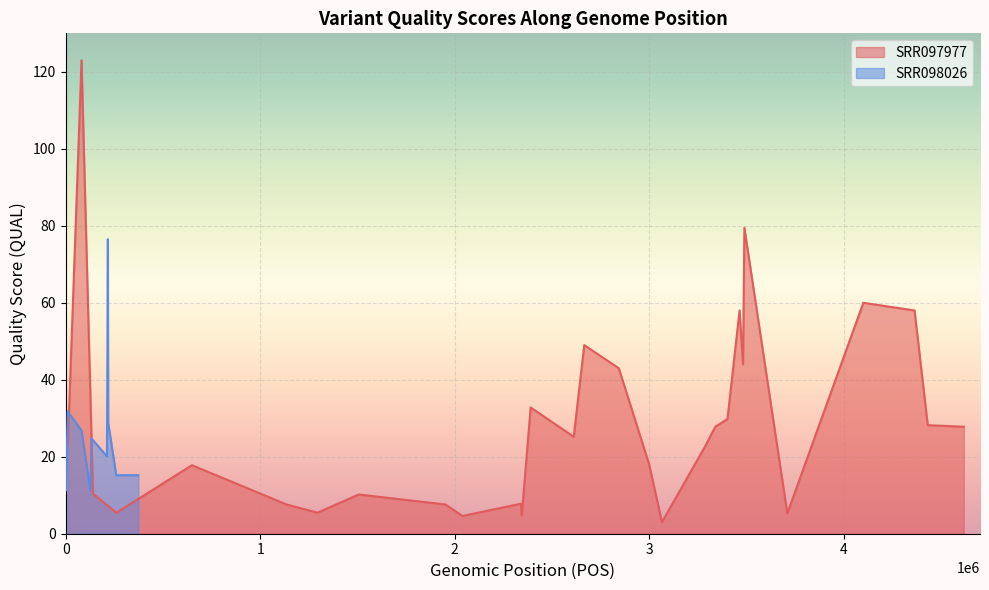

How many points are higher than both their immediate neighbors (excluding endpoints)?

9